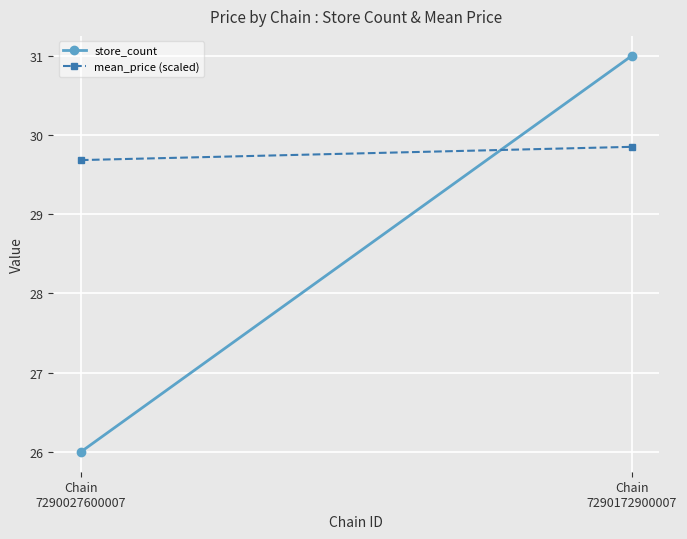

Which series changed the most between Chain
7290027600007 and Chain
7290172900007?

store_count